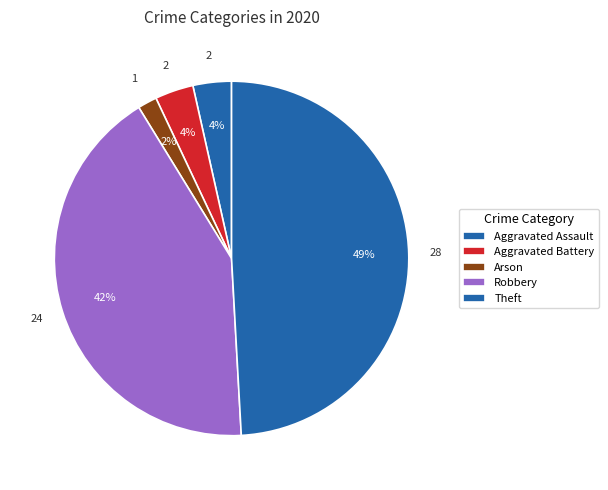

Is there a majority slice in this chart?

No